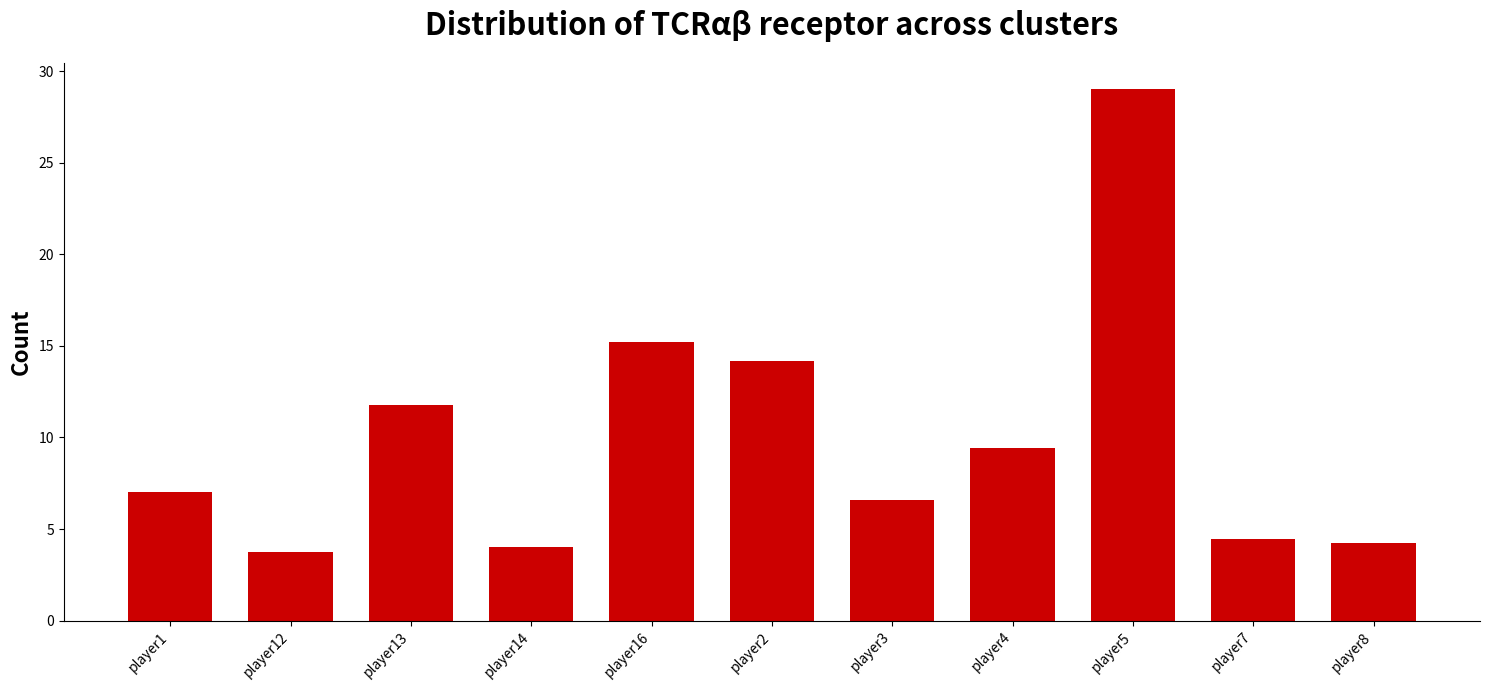

Is it true that the value at player1 is 7.0?

True